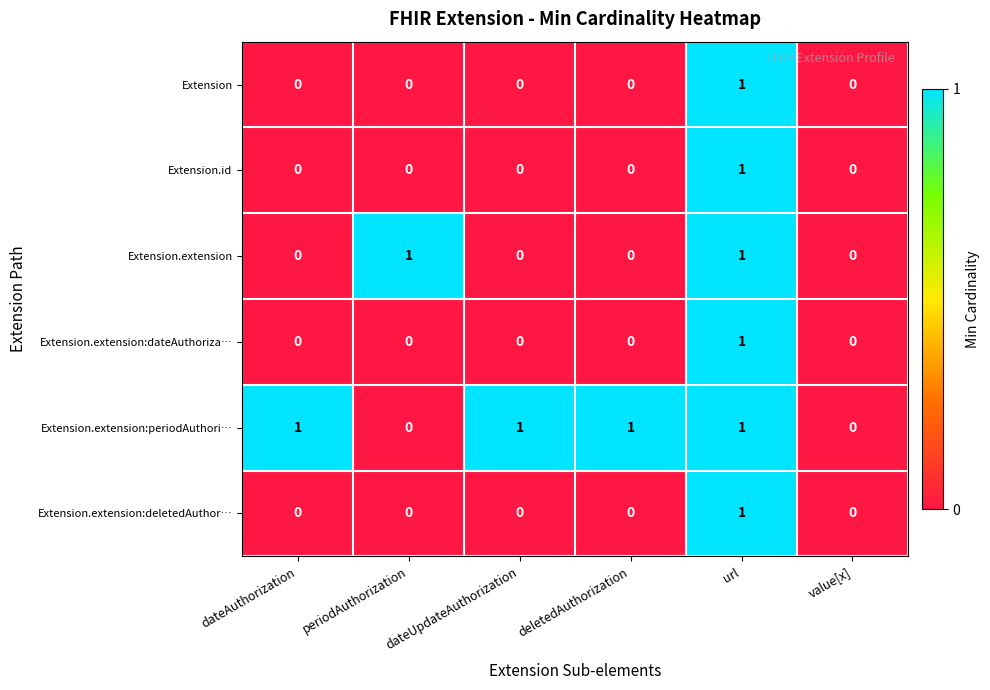

The value of Extension.extension:periodAuthori… at deletedAuthorization is 1. True or false?

True